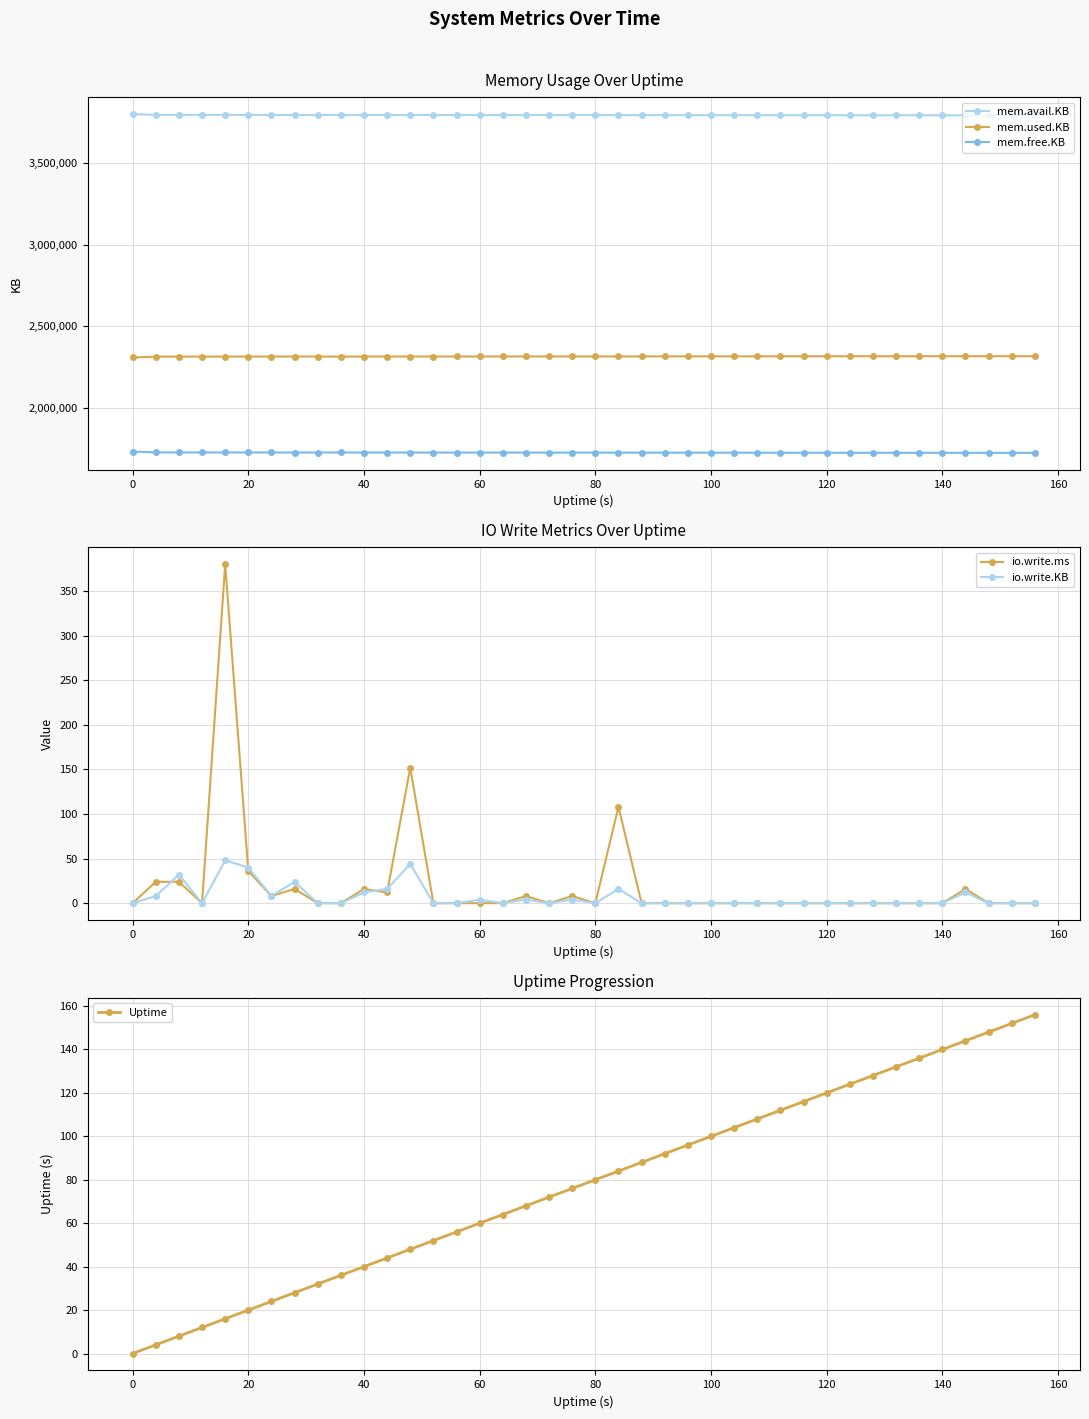

True or false: mem.free.KB and mem.avail.KB intersect in this chart.

False